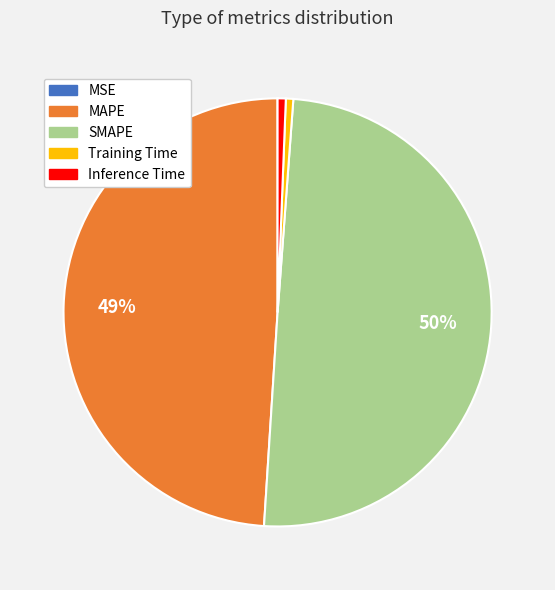

What is the ratio of the value at MAPE to the value at SMAPE?

1.0